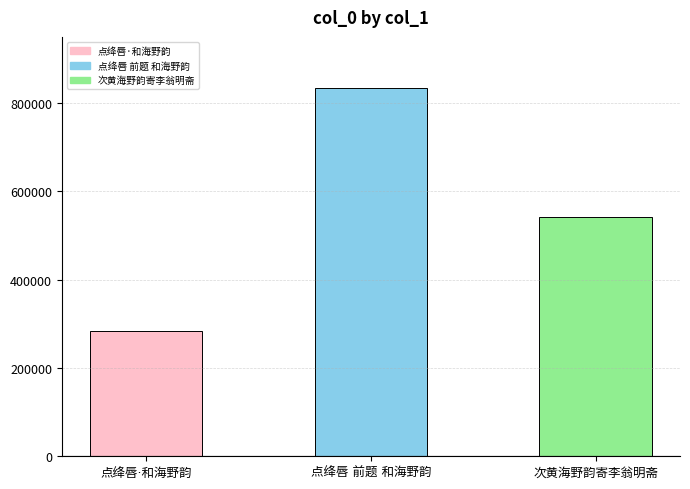

What is the sum of all values?

1658807